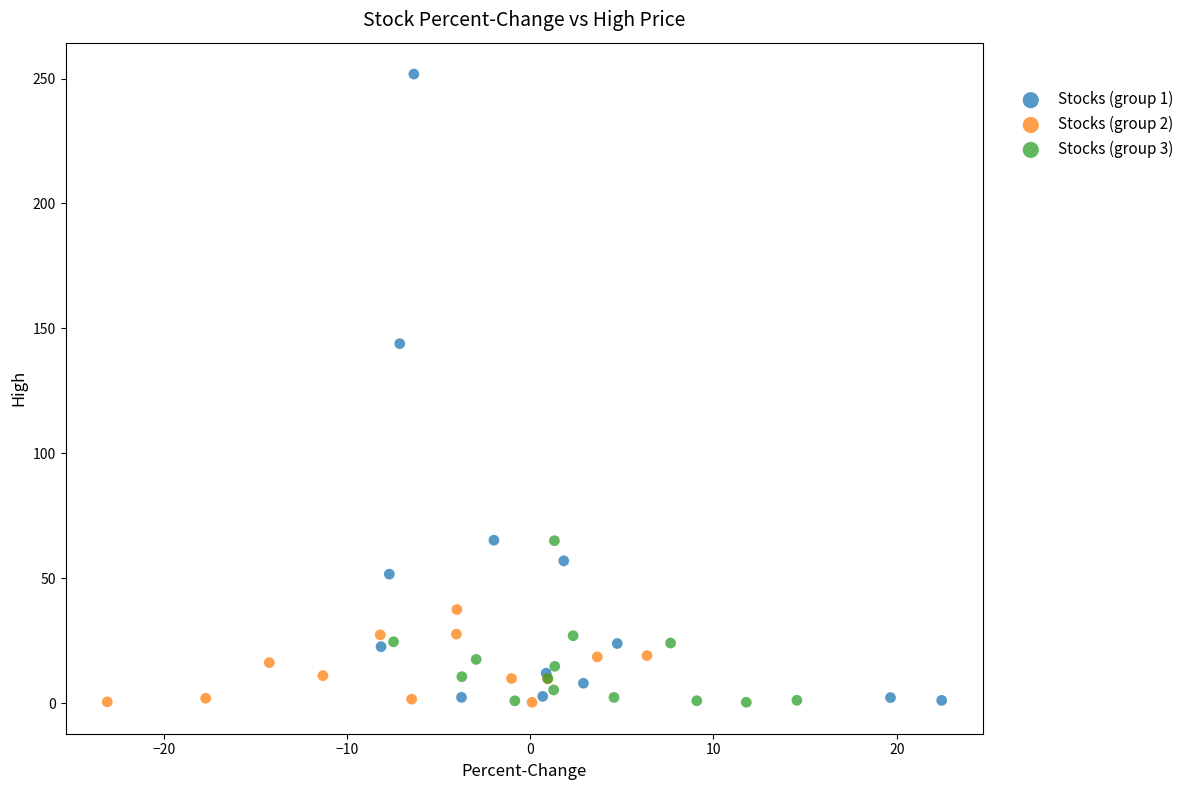

What are all the series names shown in the legend?

Stocks (group 1), Stocks (group 2), Stocks (group 3)